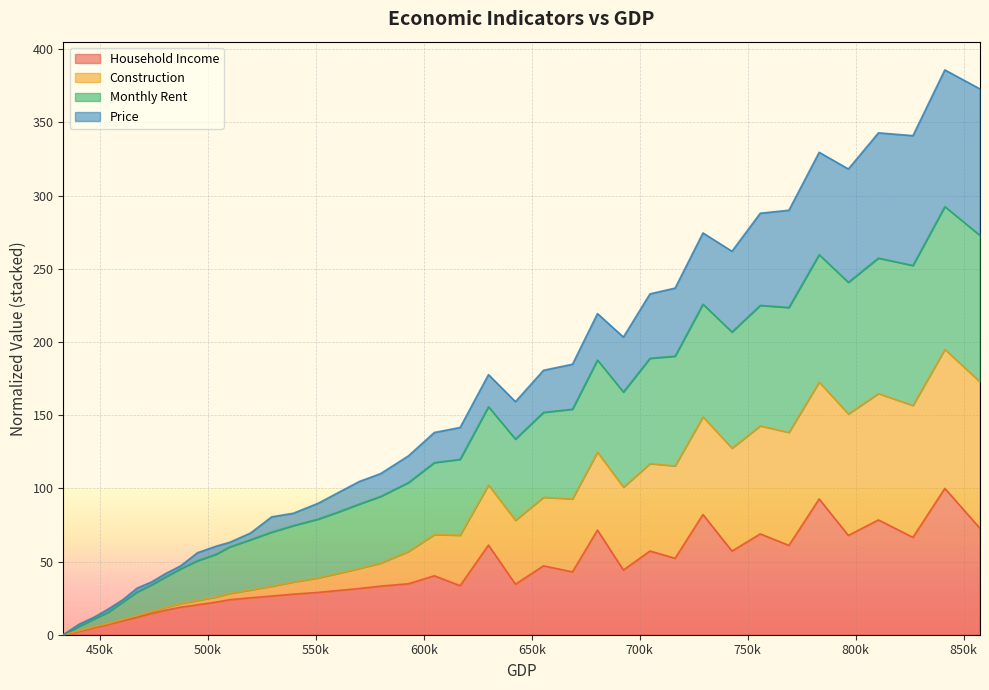

What is the highest value of the Household Income series?

100.0